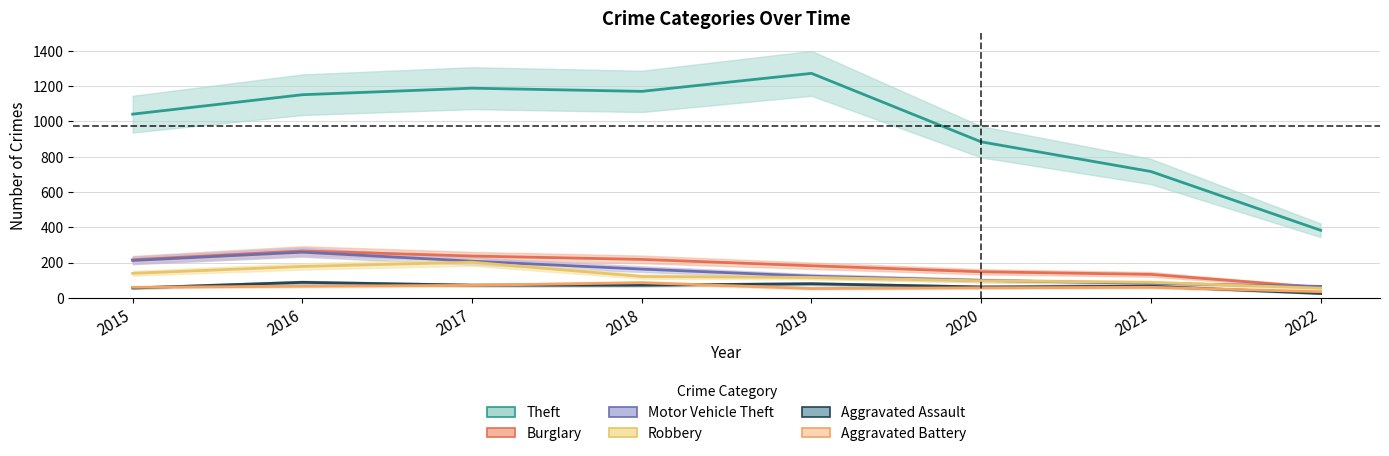

How many values in the Theft series are below 1151?

4